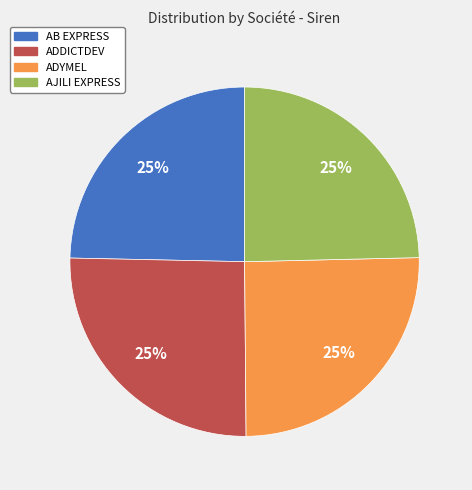

What is the ratio of the value at AB EXPRESS to the value at ADYMEL?

1.0